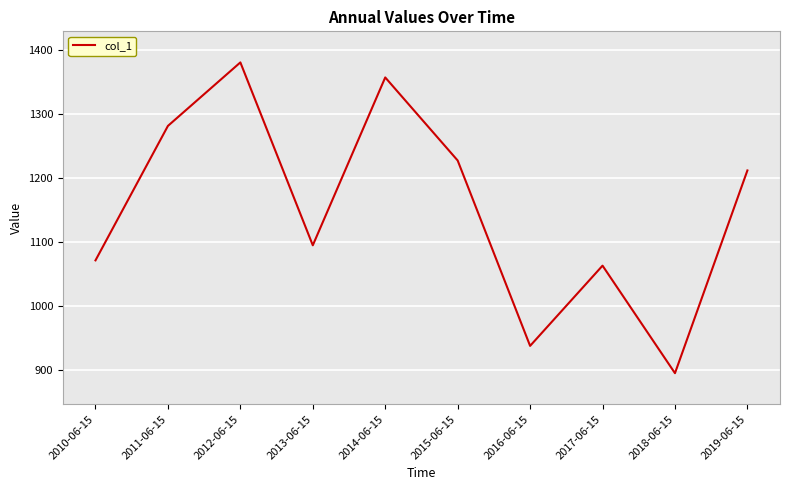

What is the change in value from 2014-06-15 to 2016-06-15?

-420.1